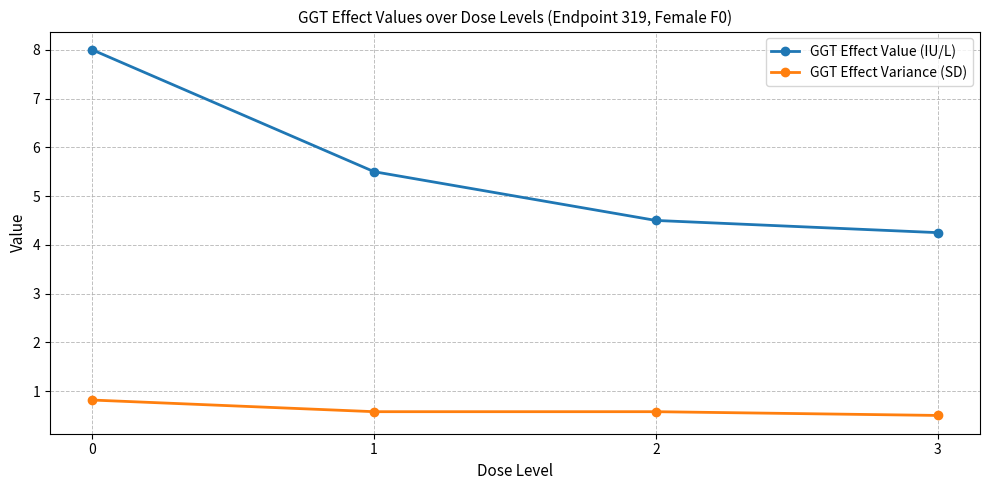

What is the value of the GGT Effect Variance (SD) point at the 3rd from the left?

0.6